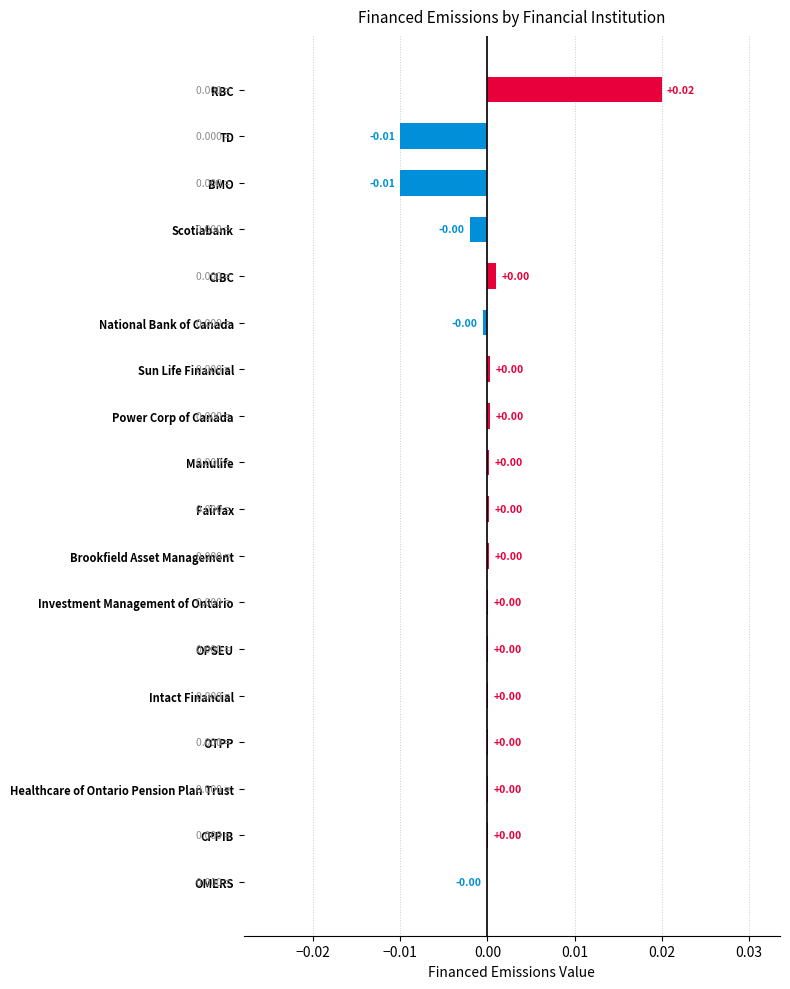

At which category does the chart reach its peak across all series?

RBC